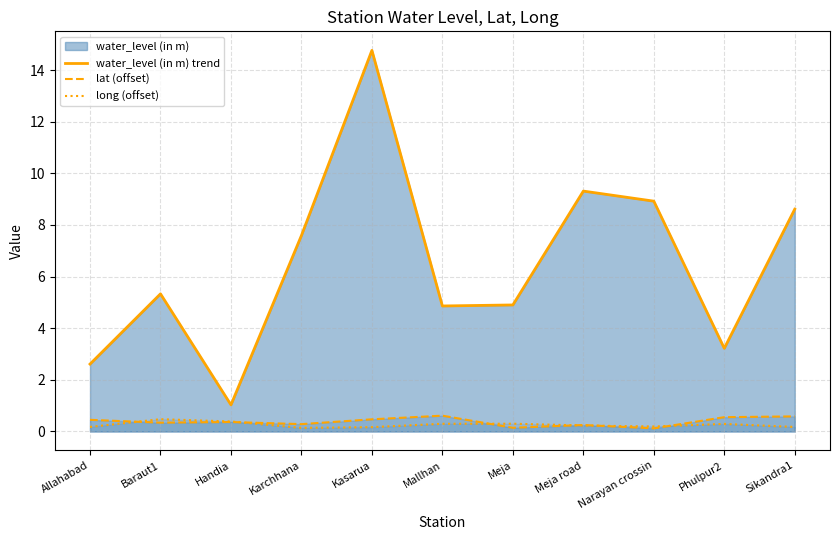

Rank the series by their maximum value, from lowest to highest.

long (offset), lat (offset), water_level (in m) trend